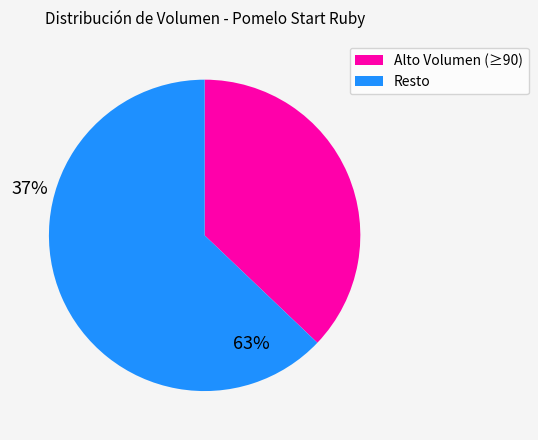

Is there any slice that represents more than half of the pie?

Yes